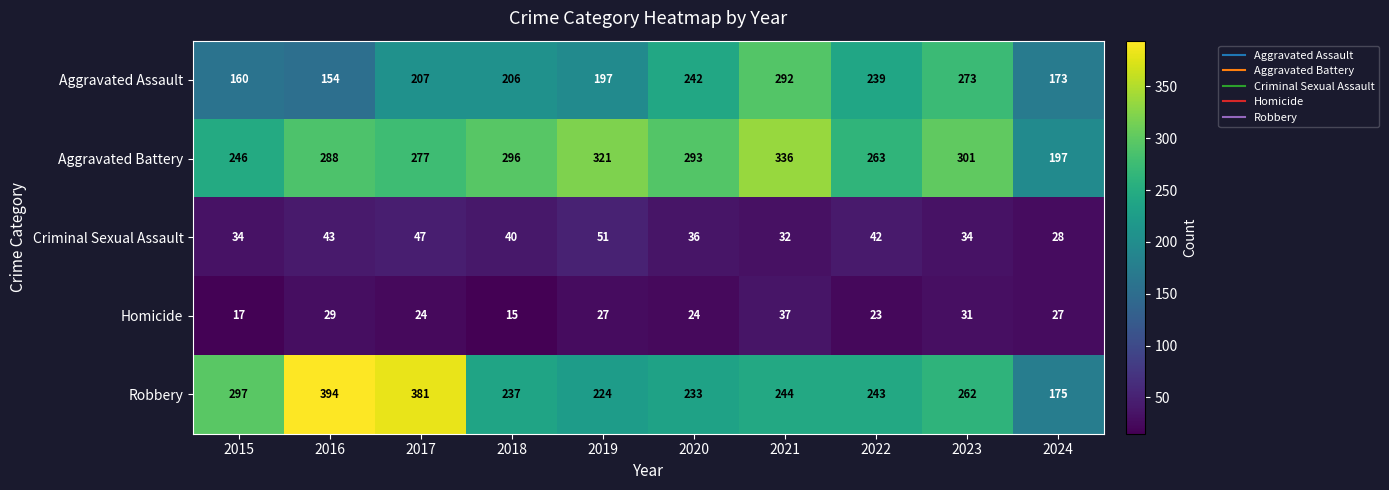

Which series has the widest spread of values?

Robbery